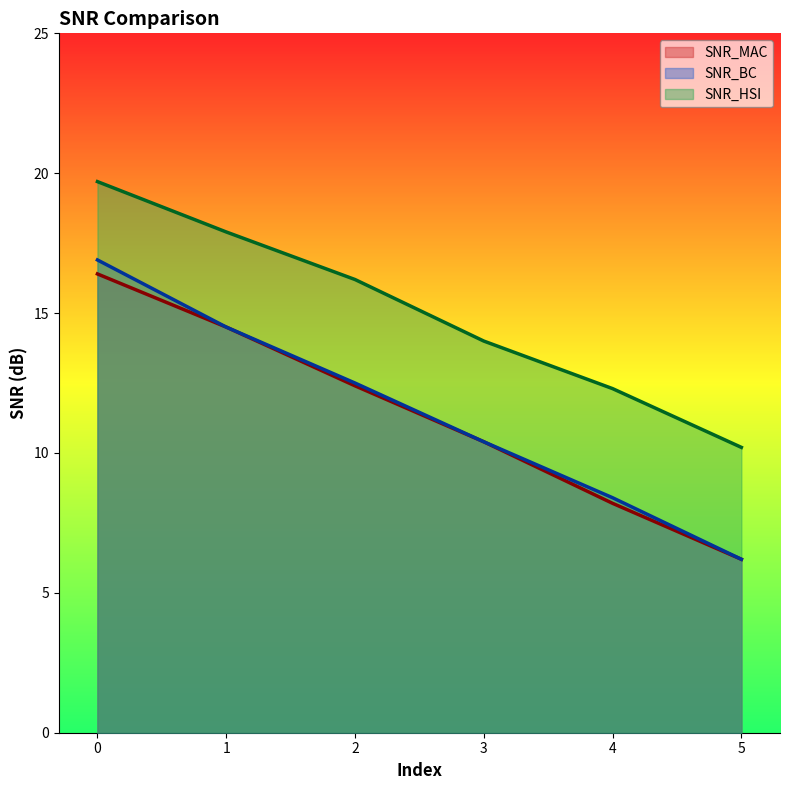

True or false: SNR_MAC and SNR_HSI cross at least once.

False